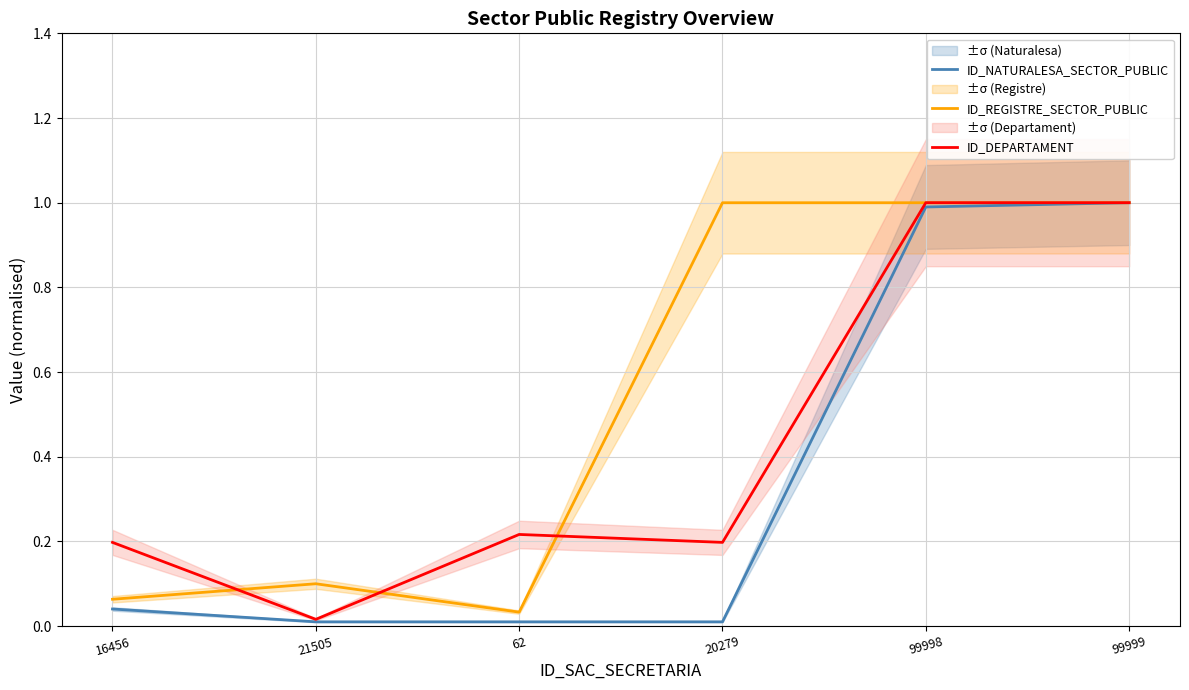

What is the difference between the ID_DEPARTAMENT values at 62 and 99998?

0.8